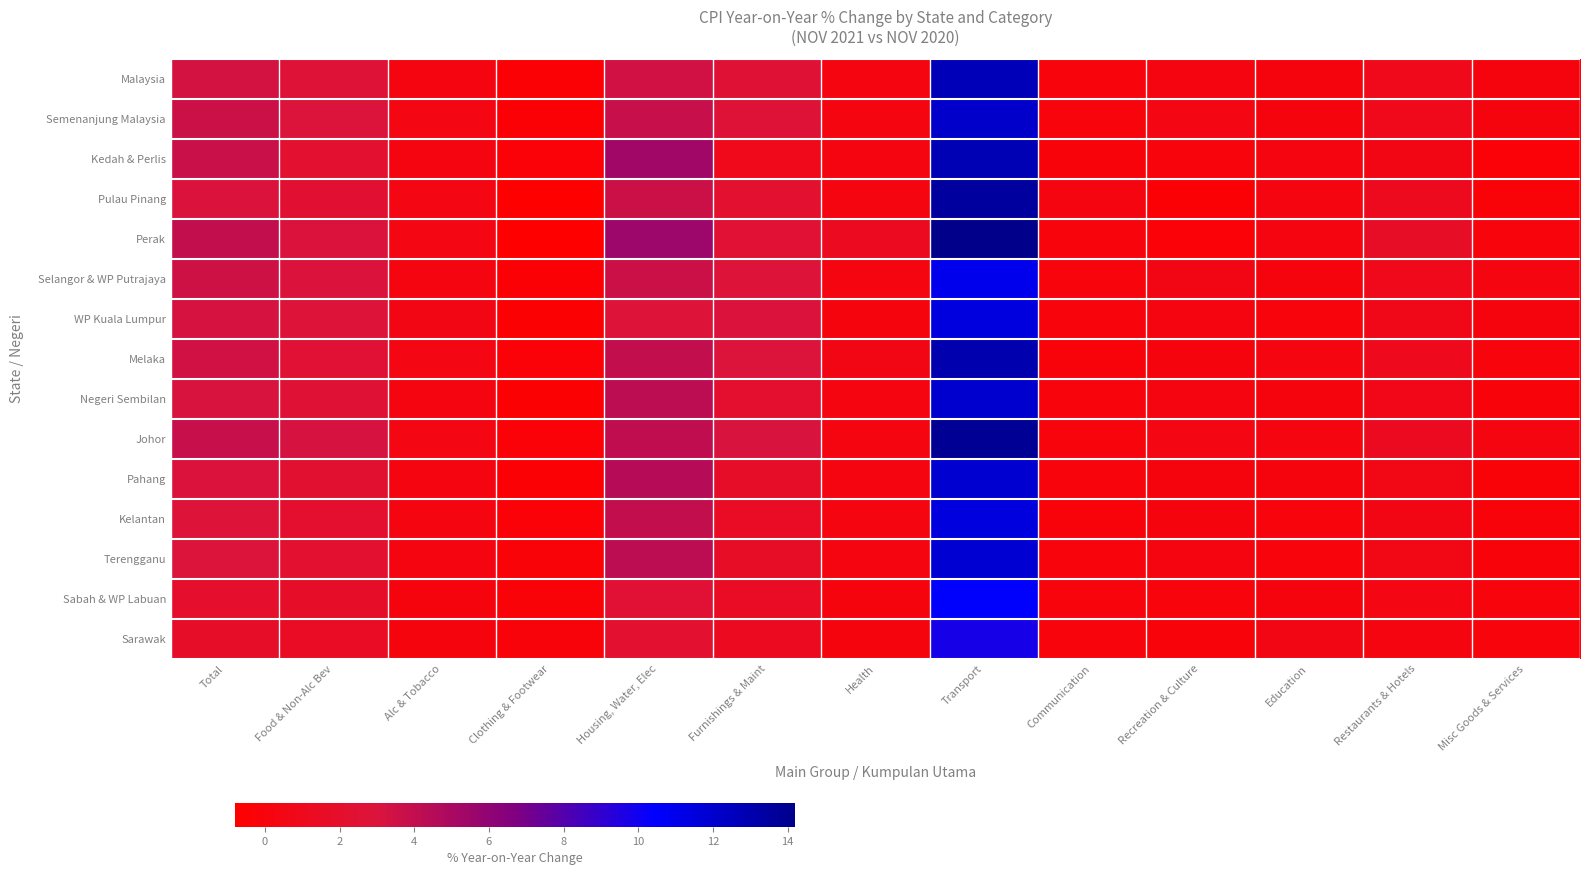

Which series has the widest spread of values?

Perak